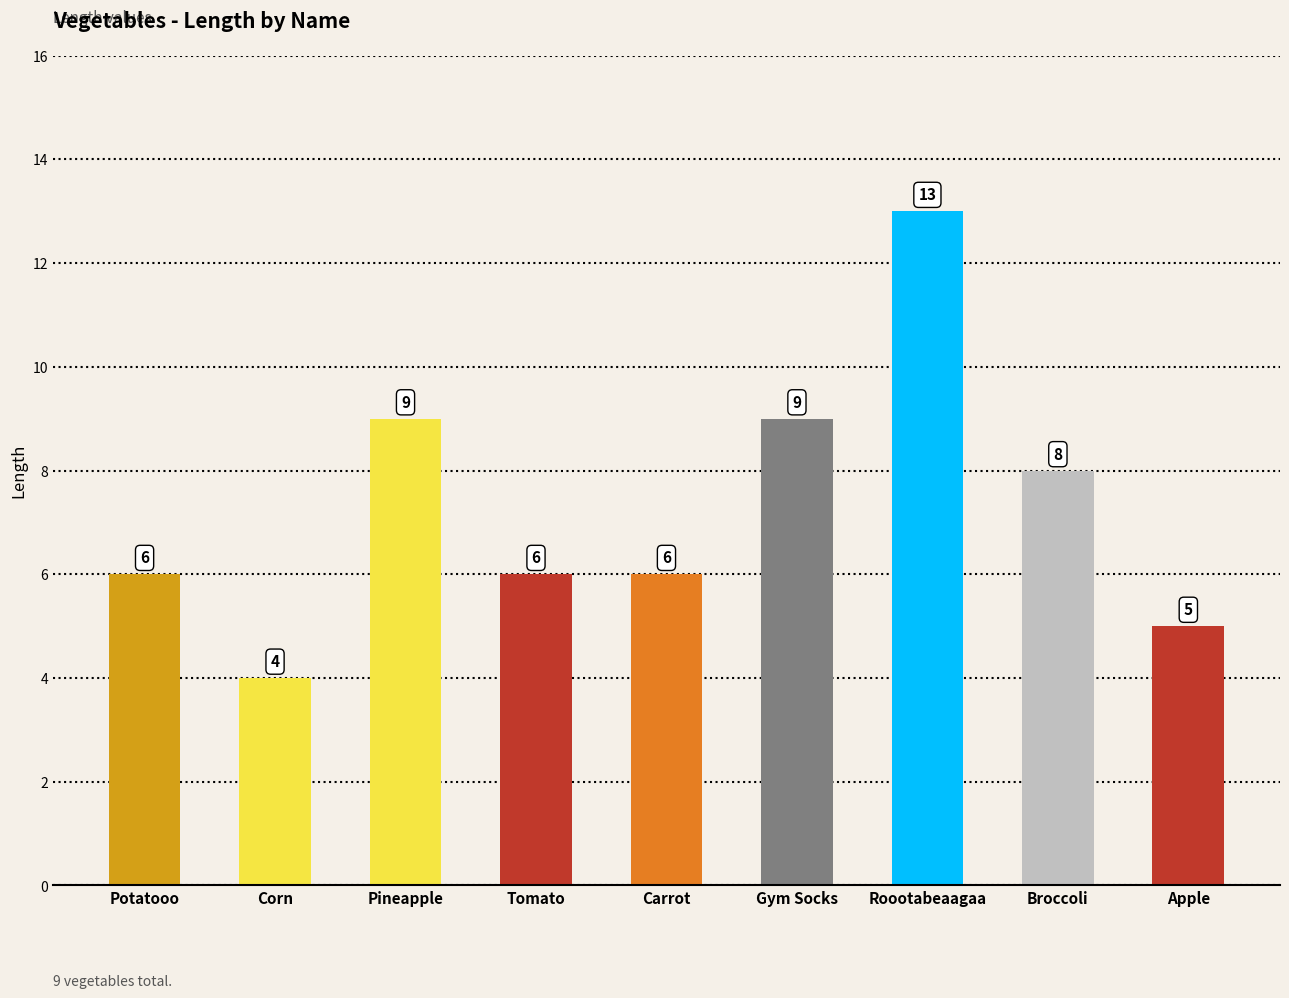

The chart shows a value of 4 at Pineapple. True or false?

False